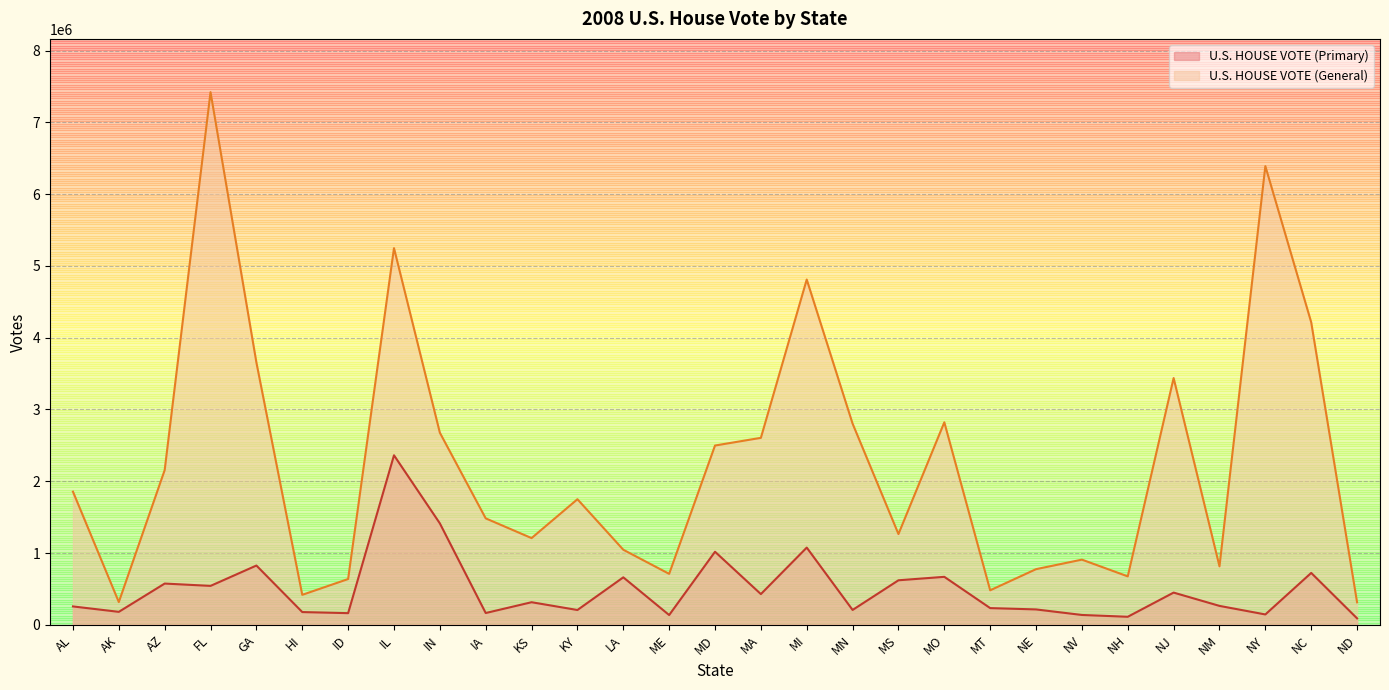

At IL, list the series in order from largest to smallest.

U.S. HOUSE VOTE (General), U.S. HOUSE VOTE (Primary)